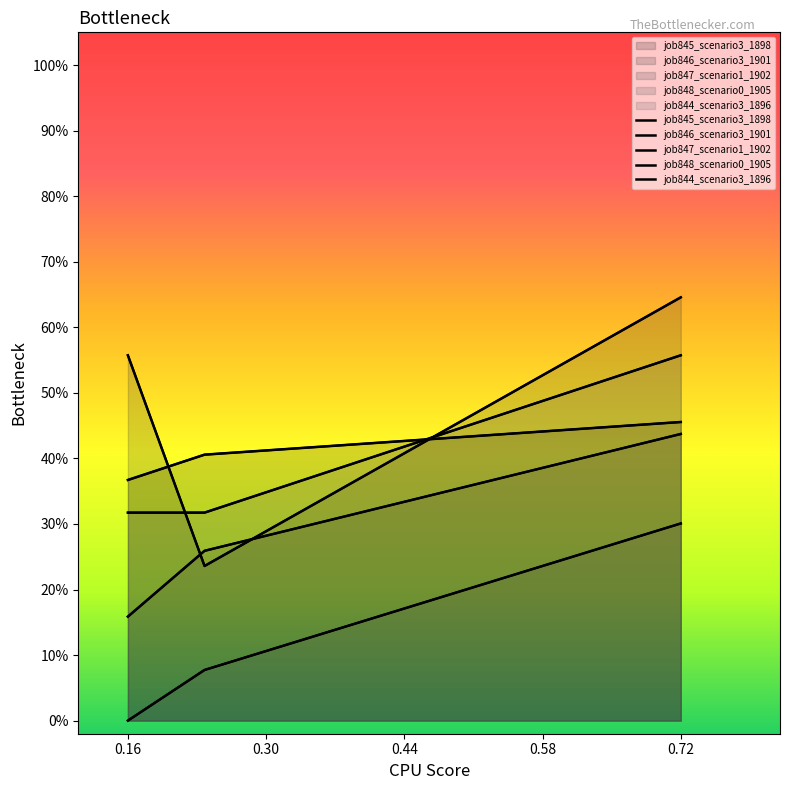

How many lines are shown in the chart?

5